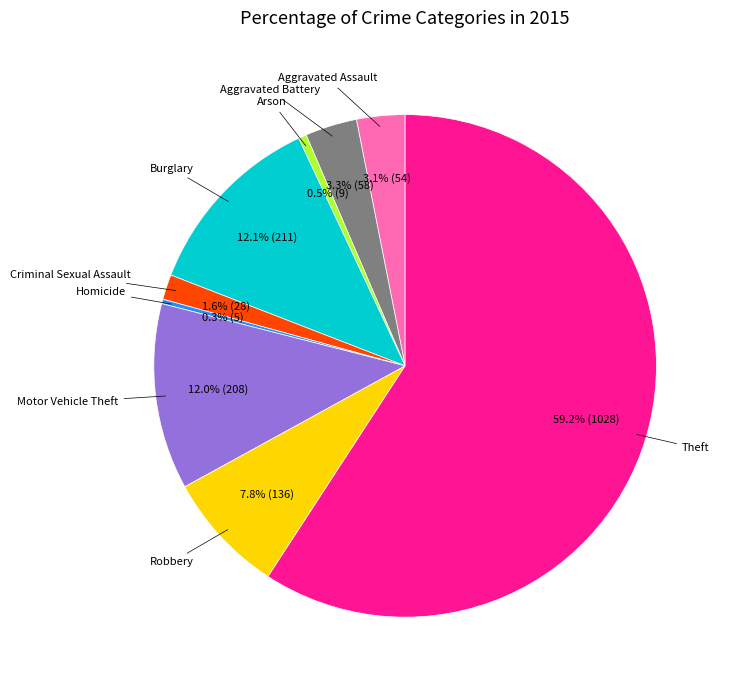

Which slice is the largest?

Theft